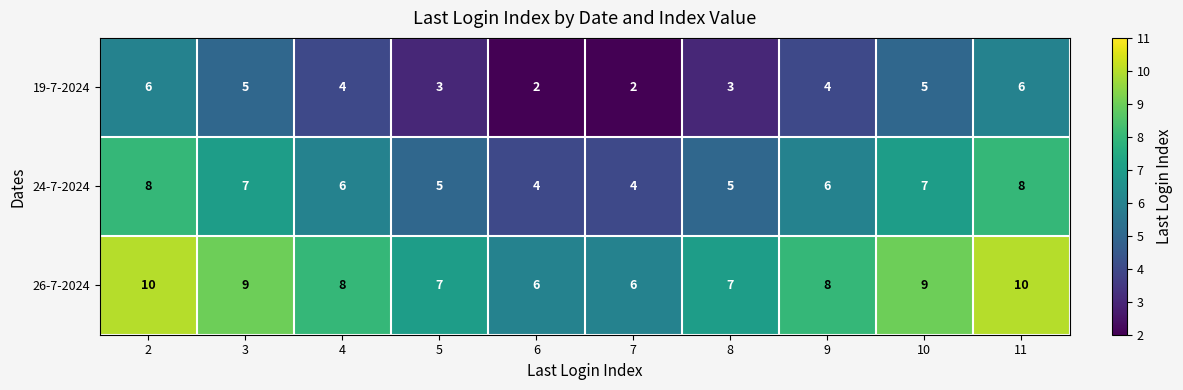

Count the 19-7-2024 values in the range 3 to 5.

6